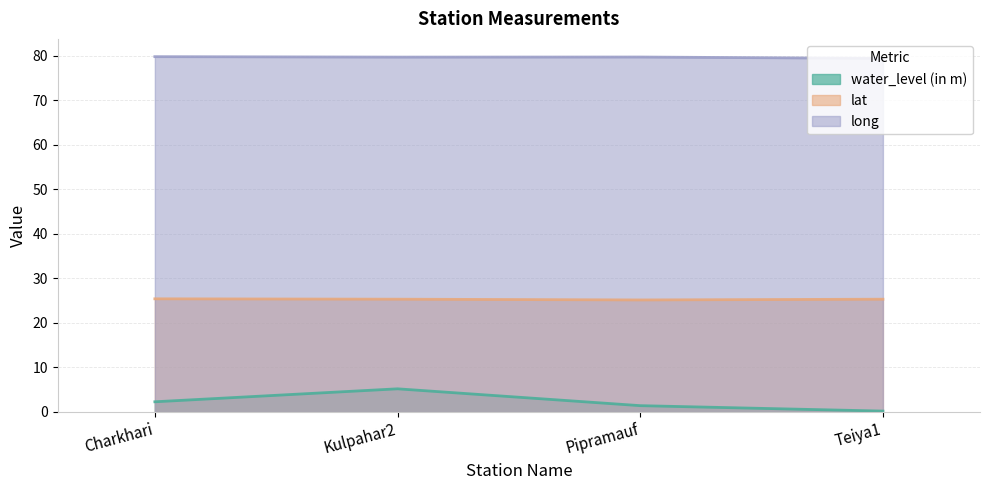

How many values in the water_level (in m) series exceed 2?

2